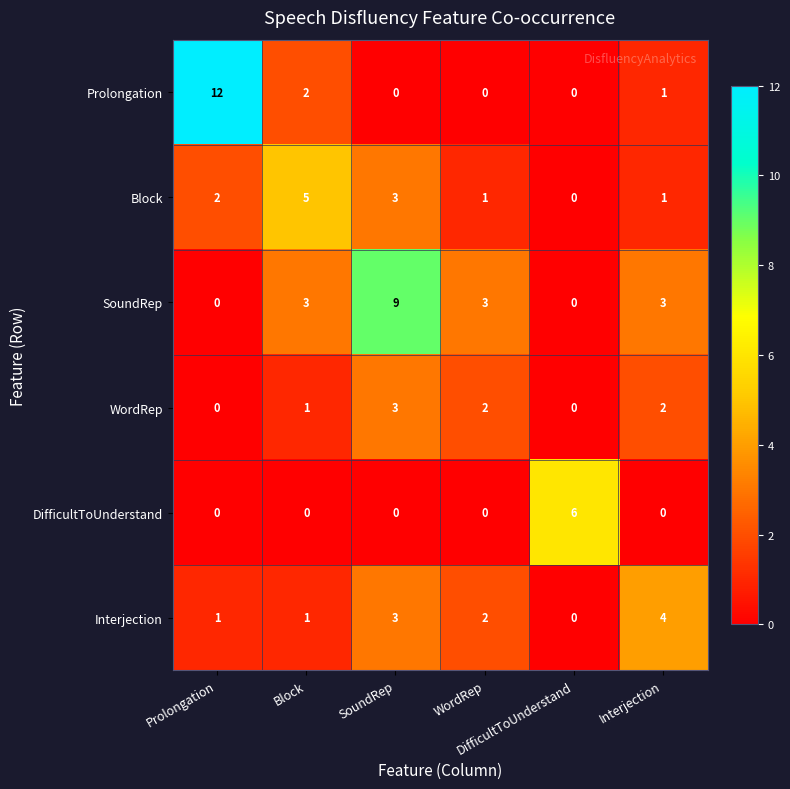

What is the maximum value shown in the chart?

12